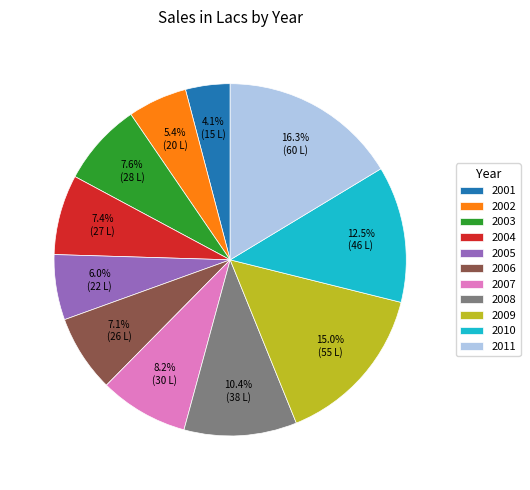

How many slices are in this pie chart?

11